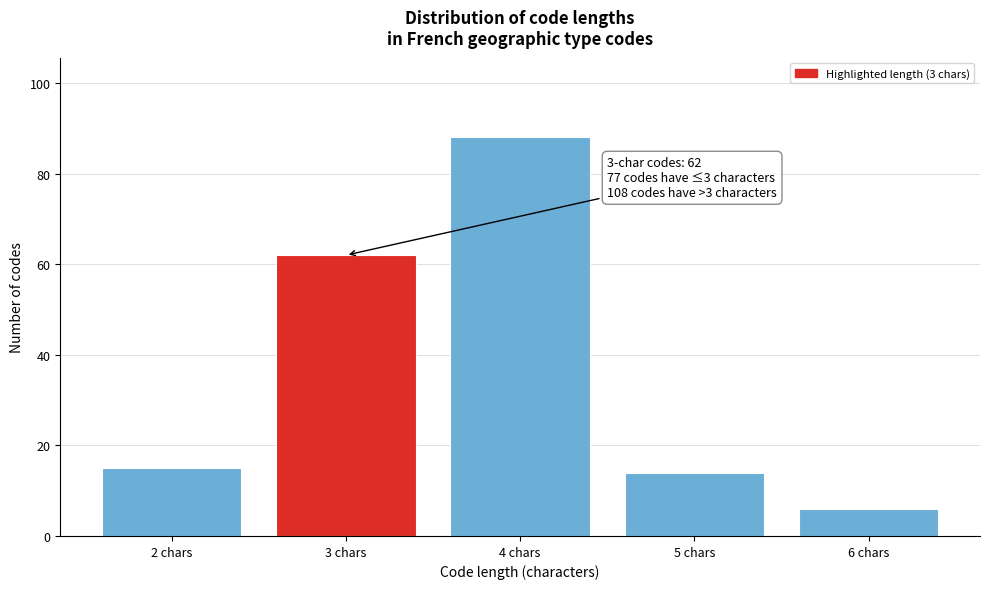

Reading right to left, extract all data points from this chart.

6	14	88	62	15